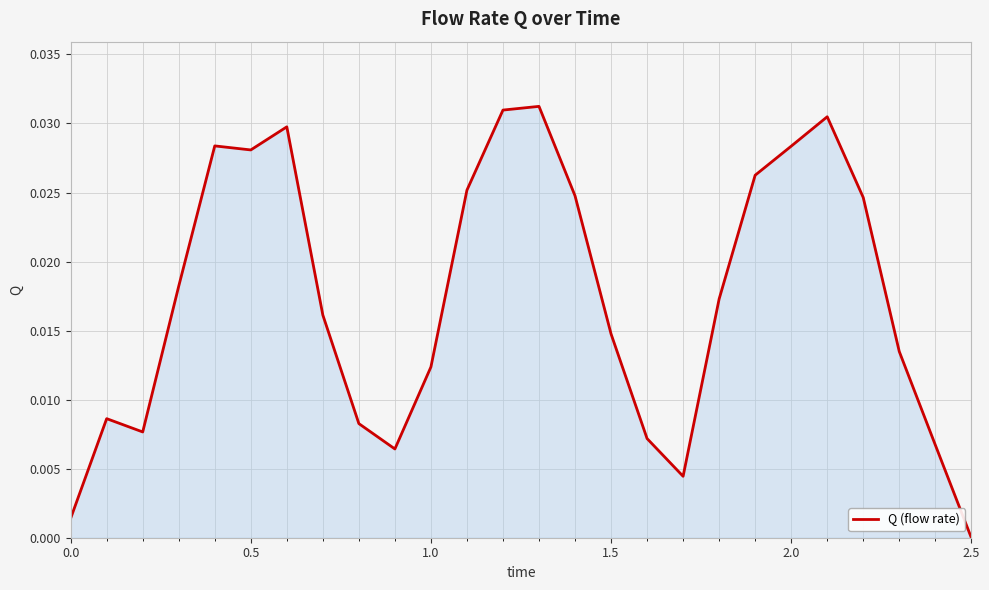

How many lines are shown in the chart?

1